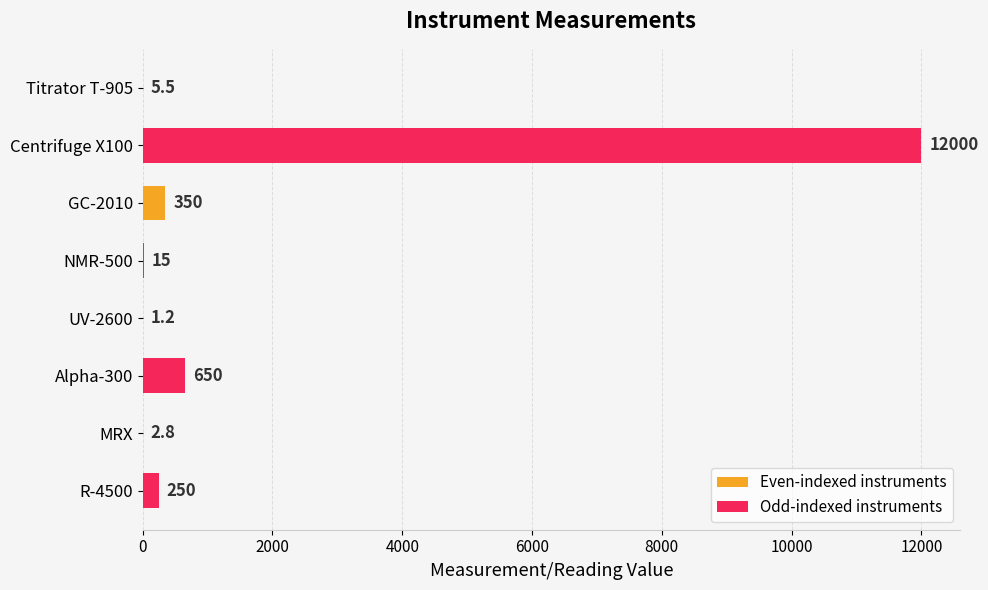

What is the sum of the values at Alpha-300 and R-4500?

900.0